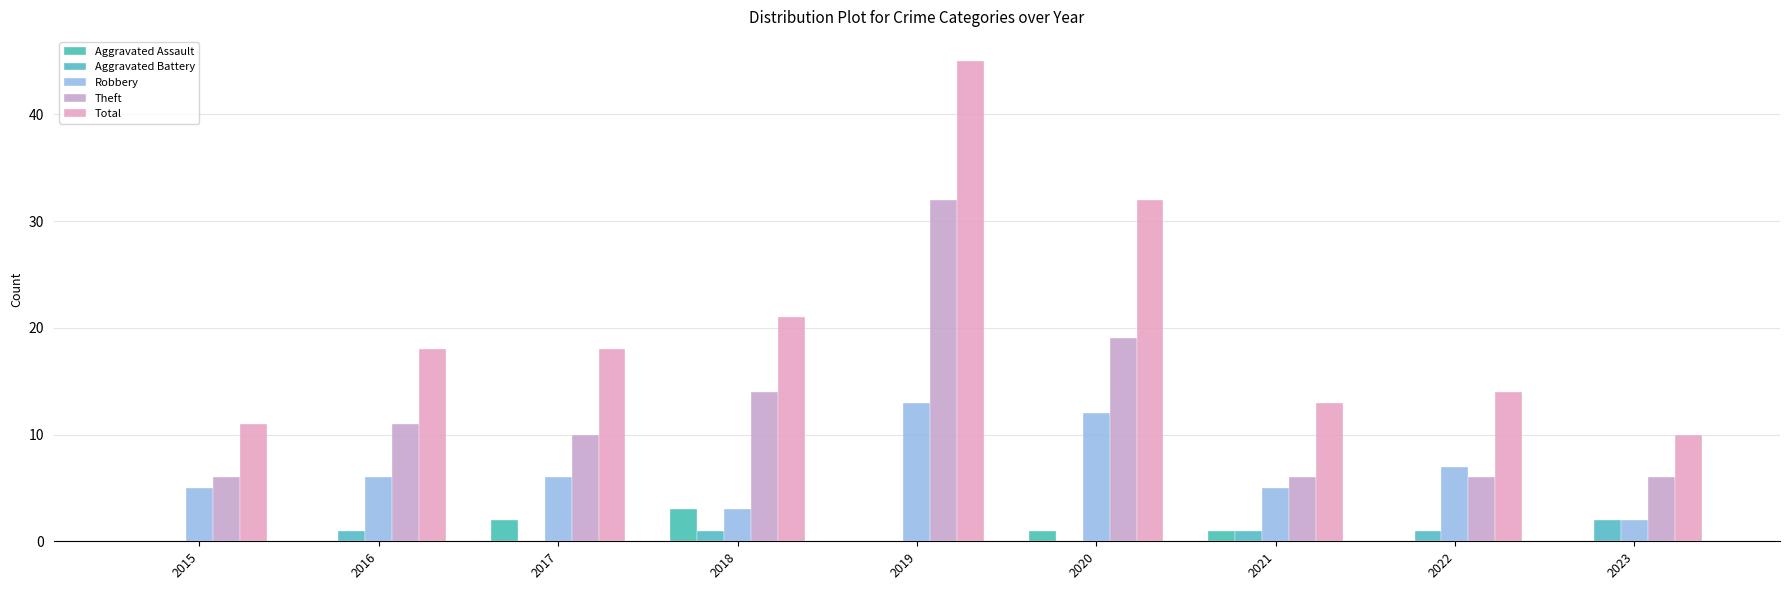

What are all the series names shown in the legend?

Aggravated Assault, Aggravated Battery, Robbery, Theft, Total